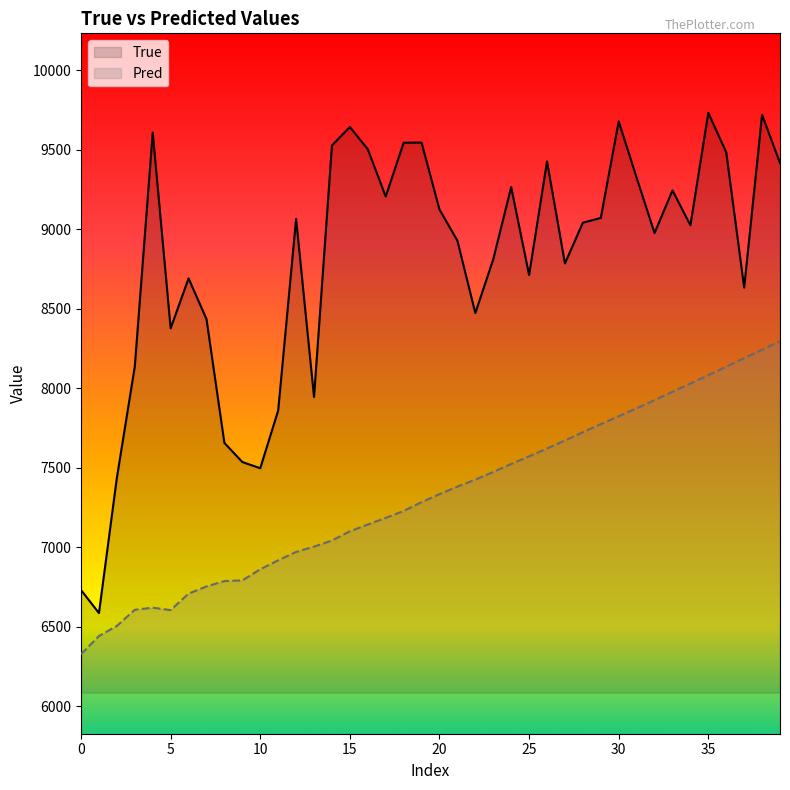

Rank the series by their maximum value, from highest to lowest.

True, Pred